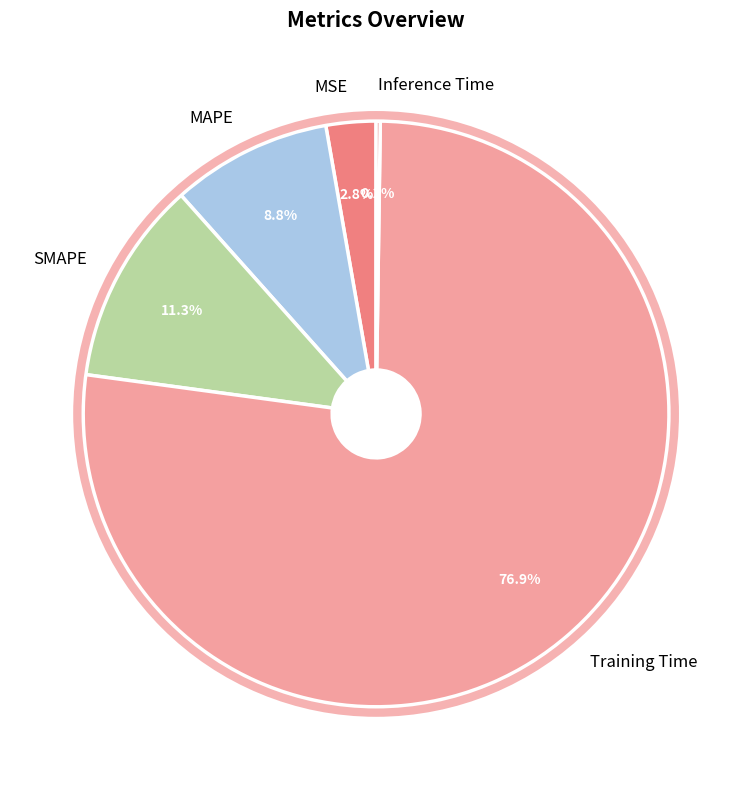

Is the sum of MAPE and Training Time greater than half?

Yes